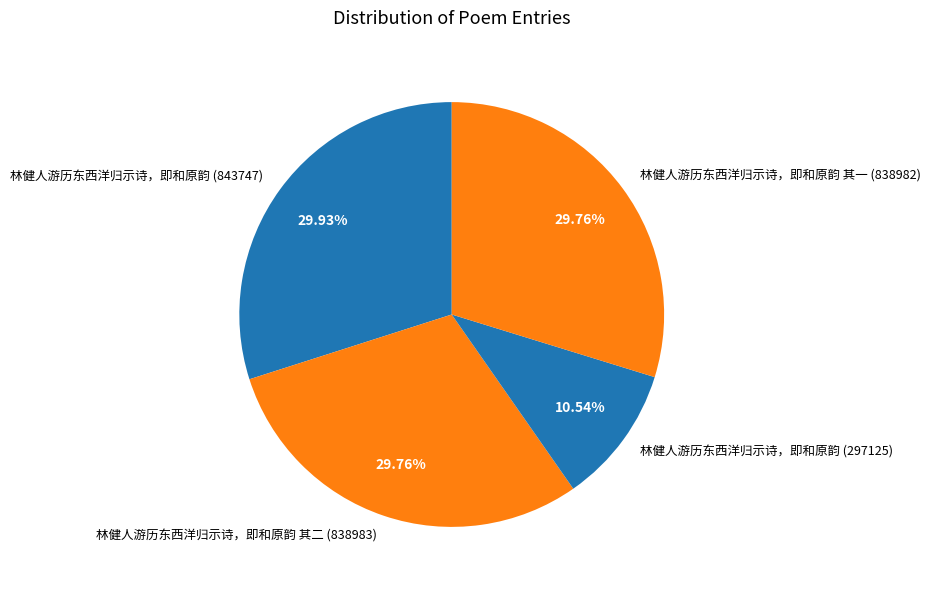

To the nearest percent, what is the average slice percentage?

25%